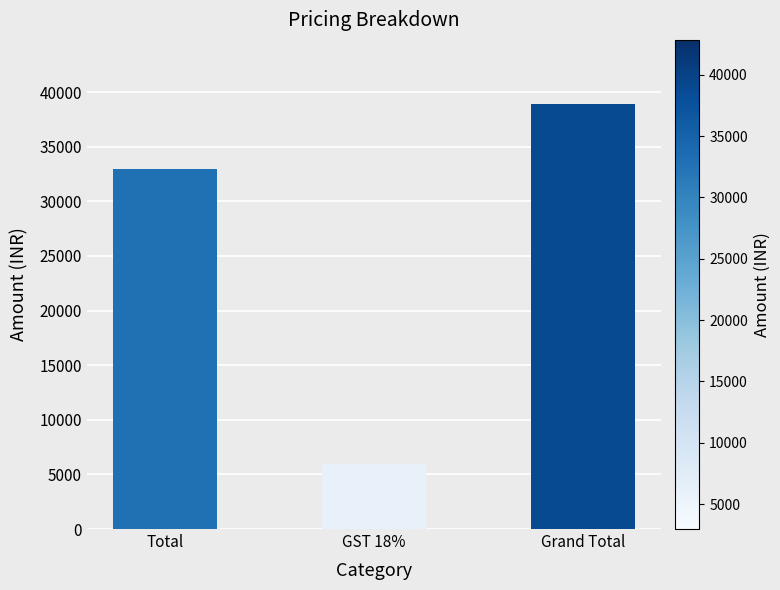

Read the value at Grand Total, to the nearest 100.

38900